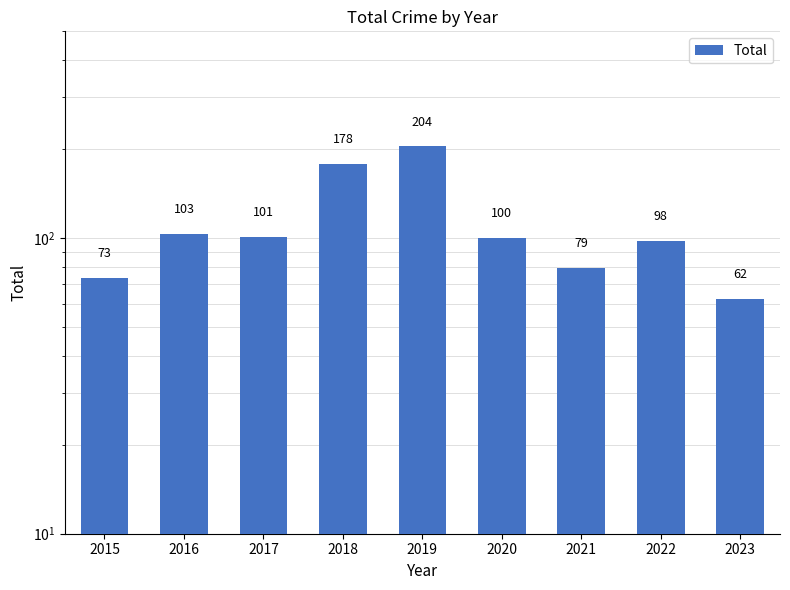

Does the chart contain any negative values?

No